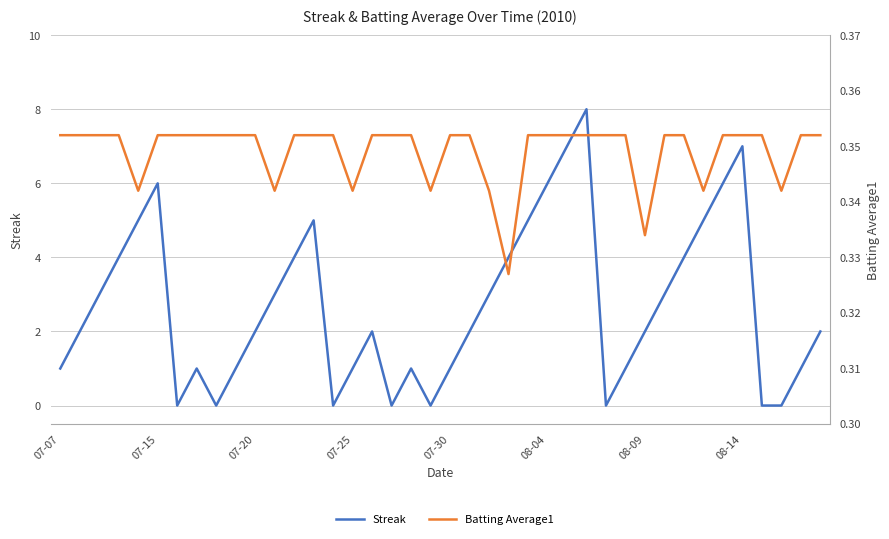

What is the highest value of the Batting Average1 series?

0.4